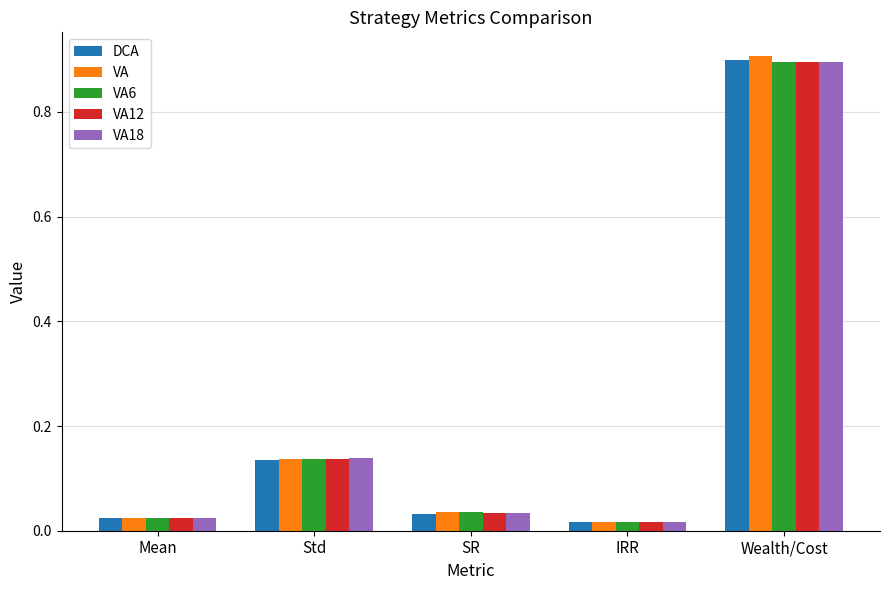

Between IRR and Wealth/Cost, which series saw the biggest shift?

VA